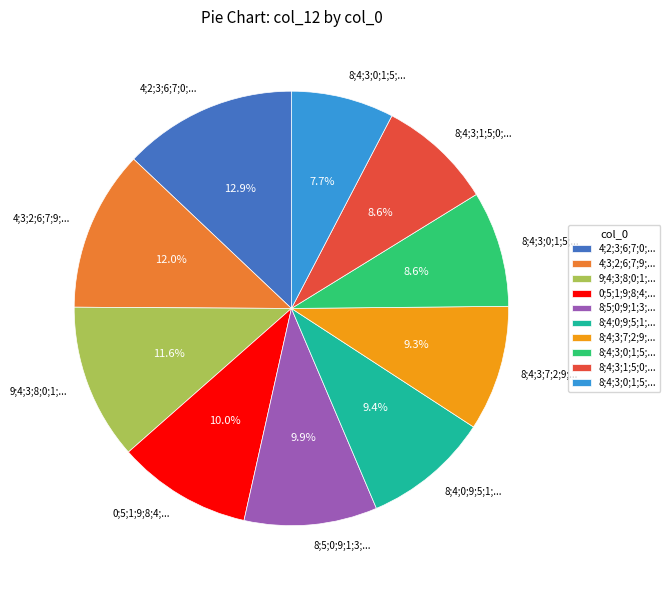

To the nearest percent, what is the average slice percentage?

10%